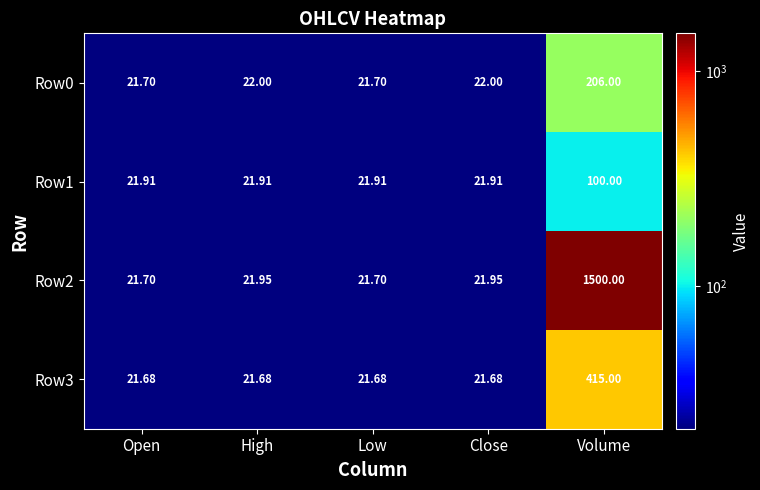

What is the total value across all series at Low?

87.0